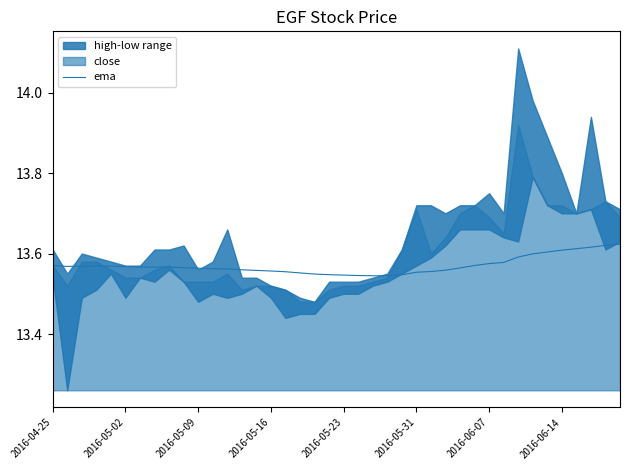

The value of ema at 2016-05-09 is 18.5. True or false?

False